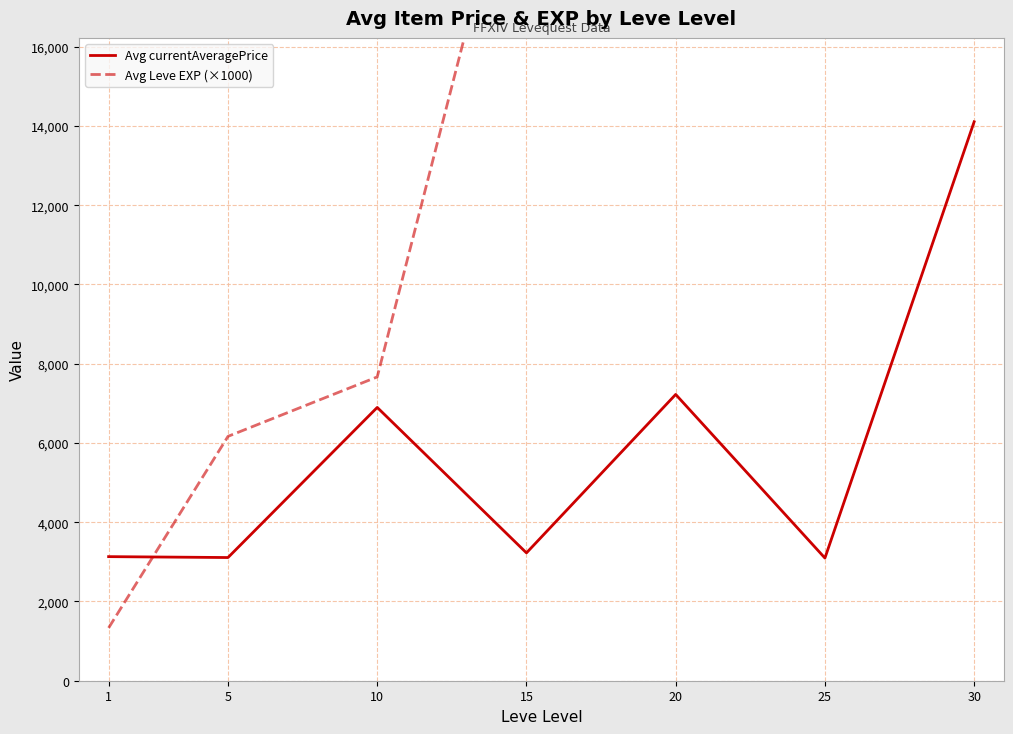

At which category does Avg currentAveragePrice reach its first local valley?

5